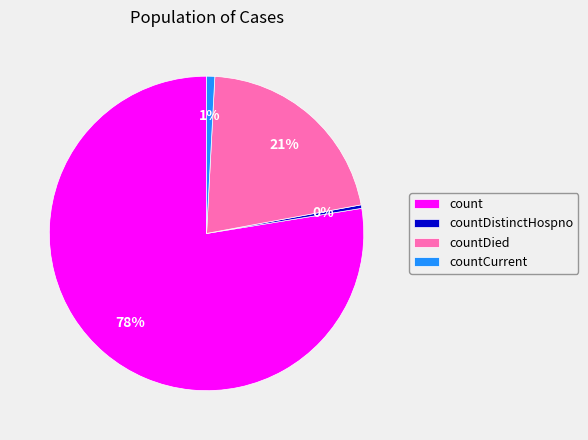

To the nearest percent, what portion does countCurrent represent?

1%